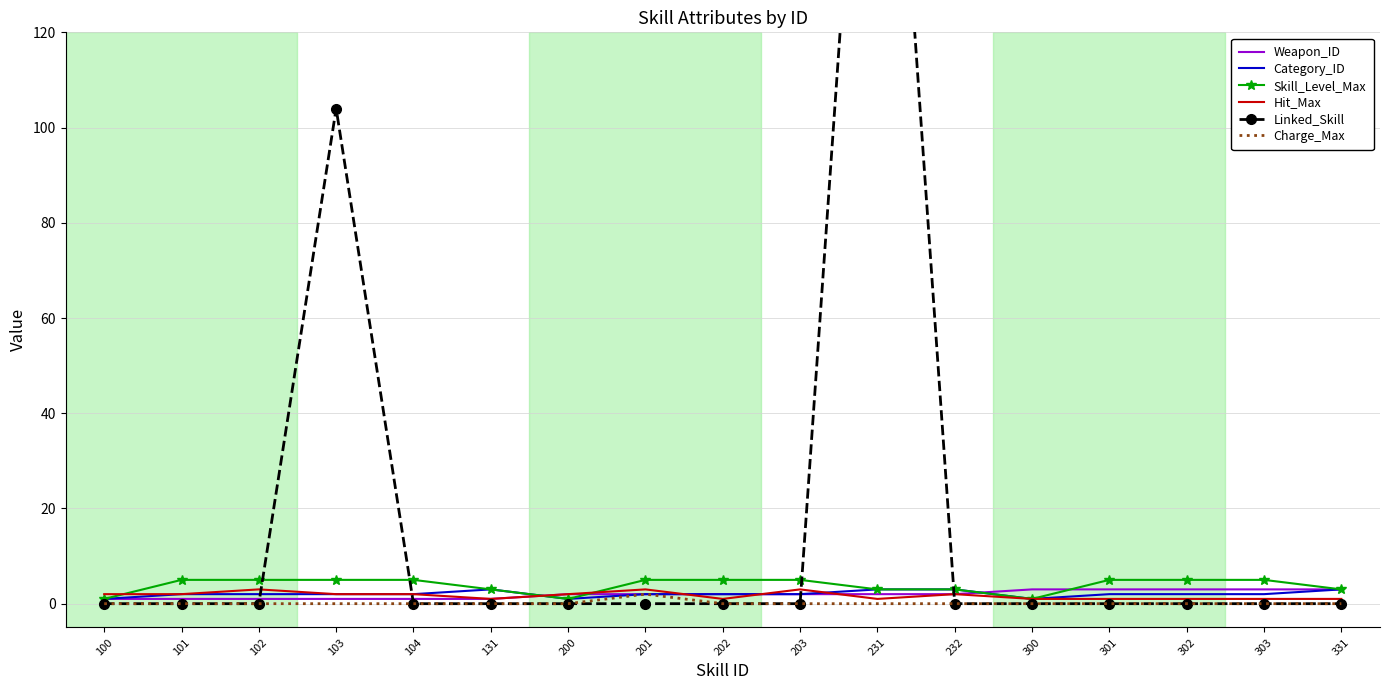

True or false: Skill_Level_Max has a value of 4 at 331.

False